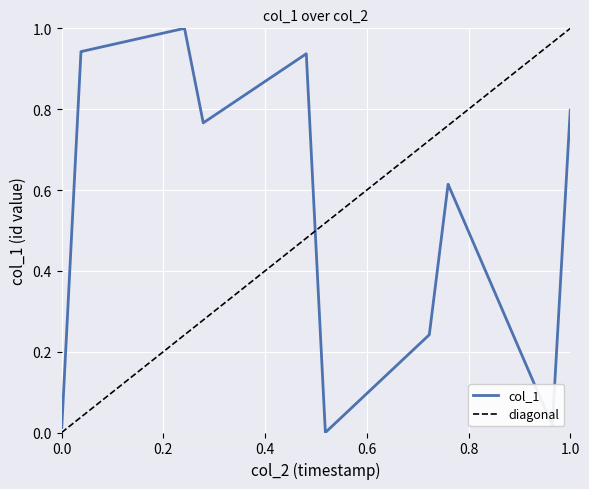

What is the greatest value displayed?

1.0